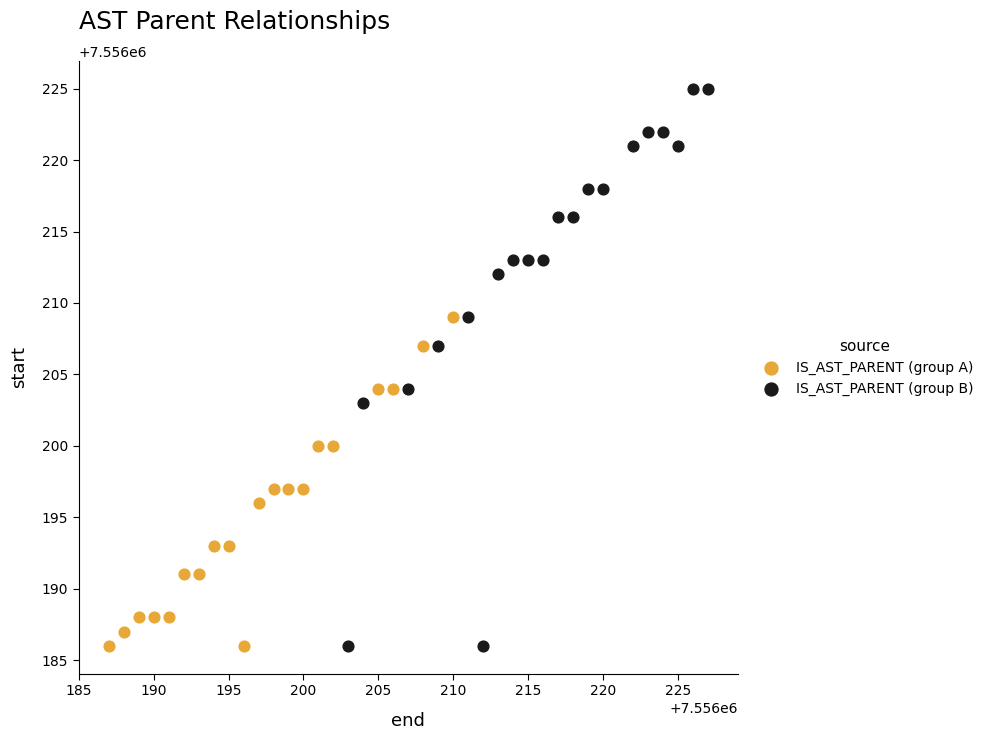

Which series has the widest spread of Y values?

IS_AST_PARENT (group B)